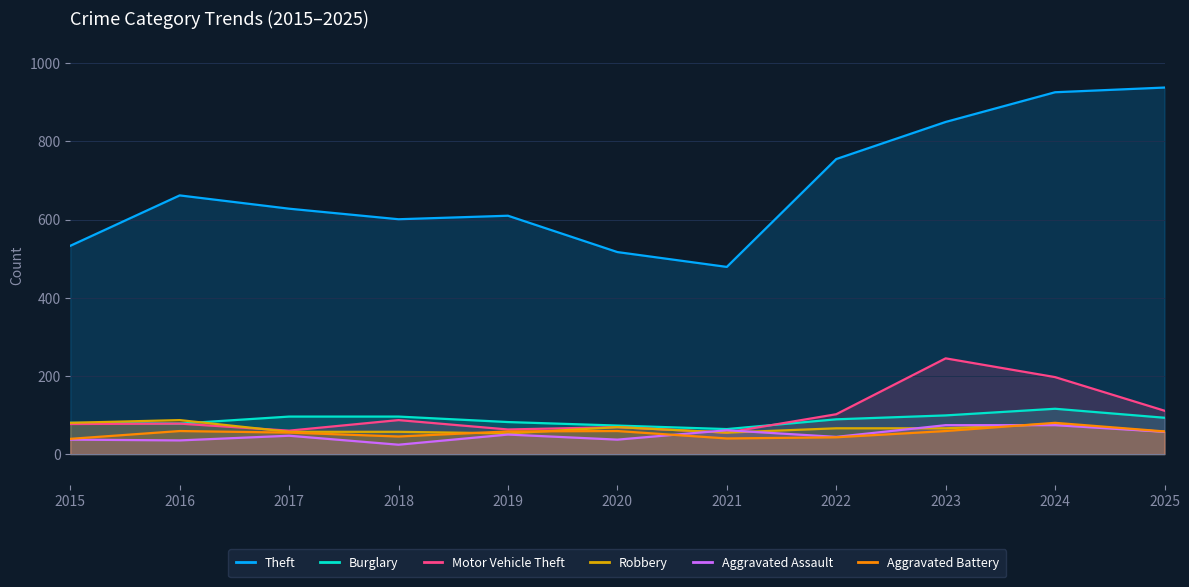

How many data points in Burglary are above 89?

5